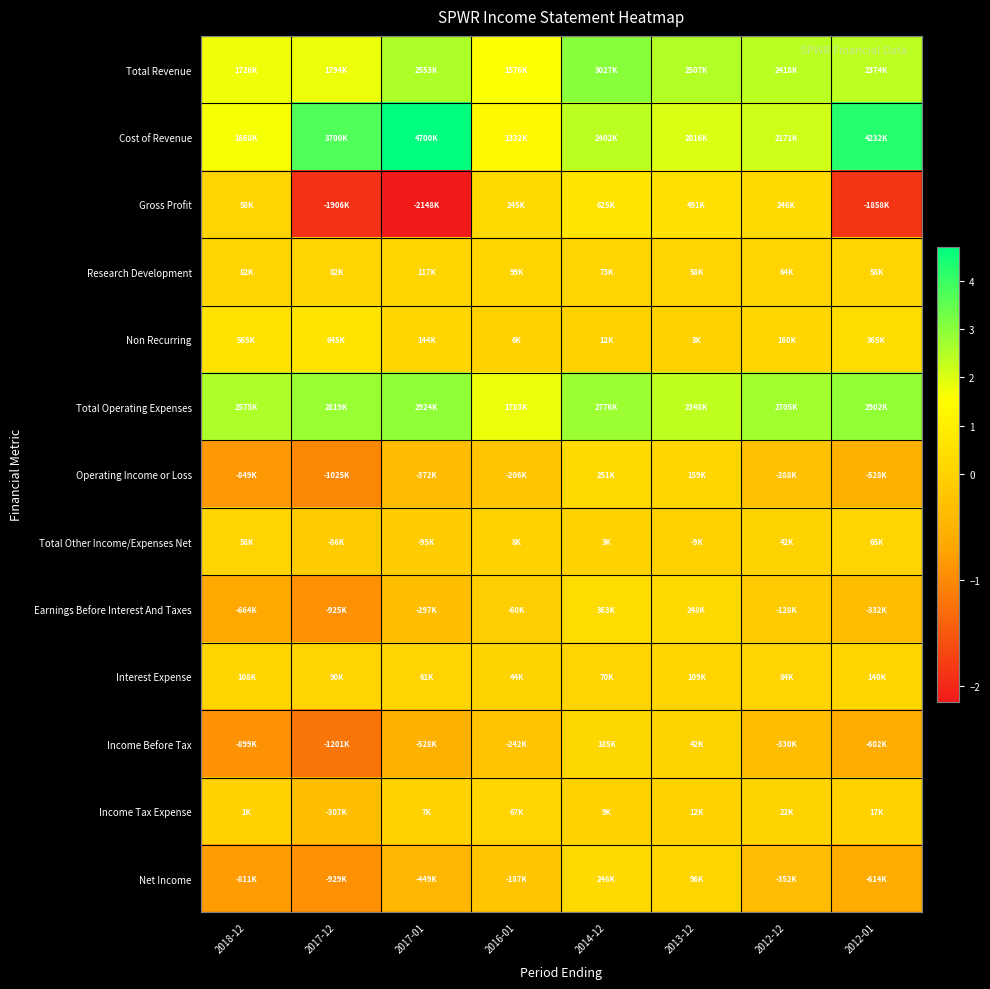

At how many categories does at least one series exceed 899109?

8